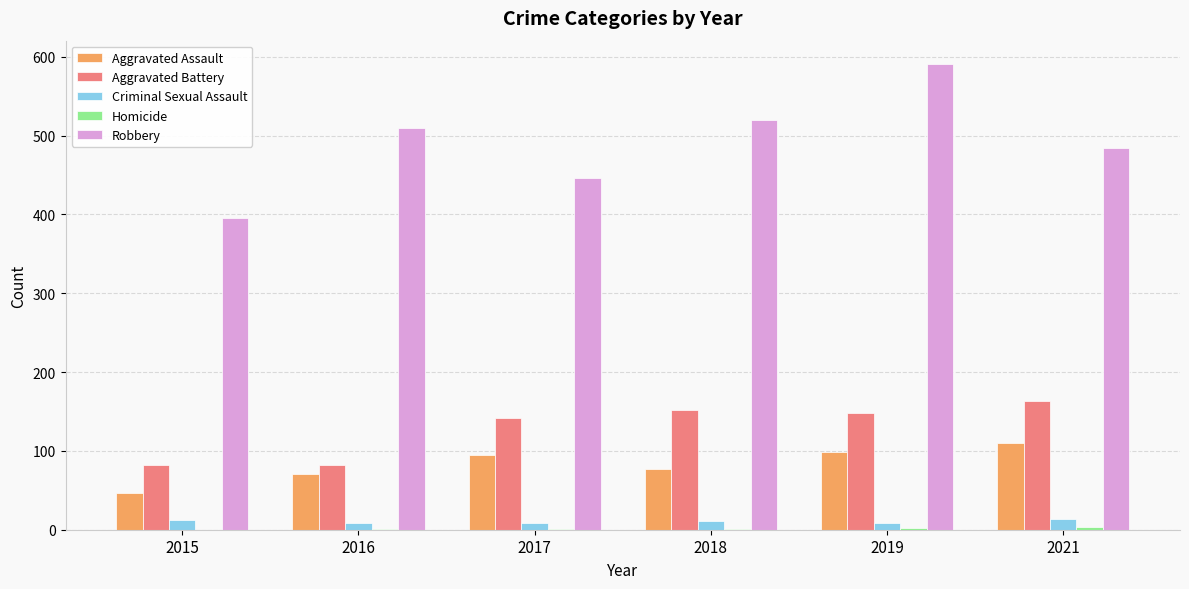

What is the sum of all Aggravated Battery values?

769